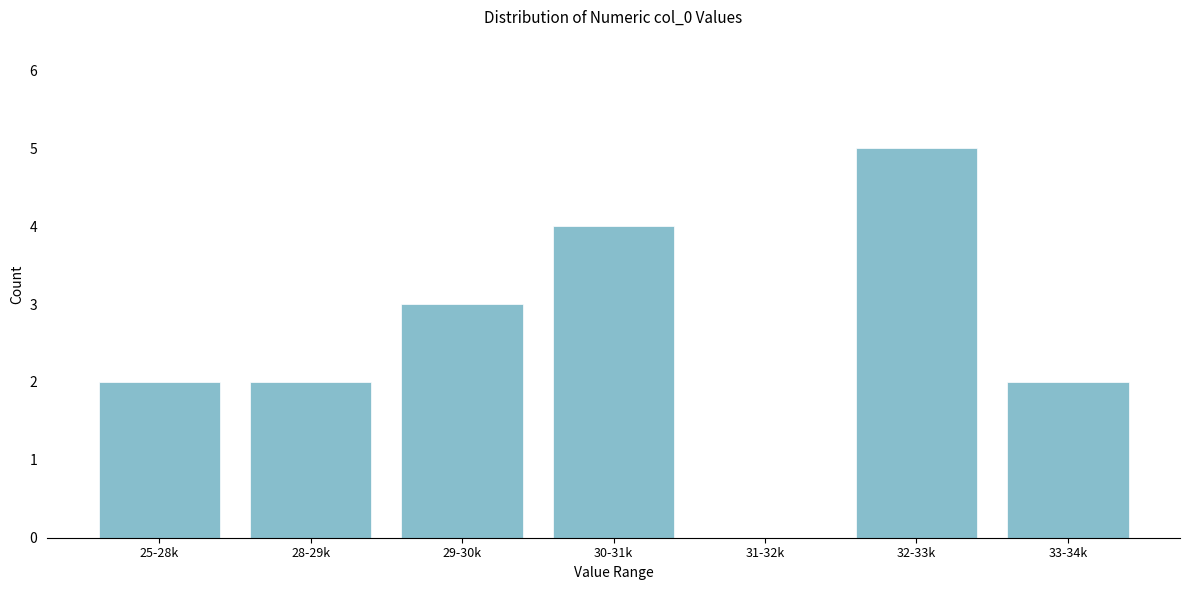

Reading right to left, extract all data points from this chart.

33-34k=2	32-33k=5	31-32k=0	30-31k=4	29-30k=3	28-29k=2	25-28k=2